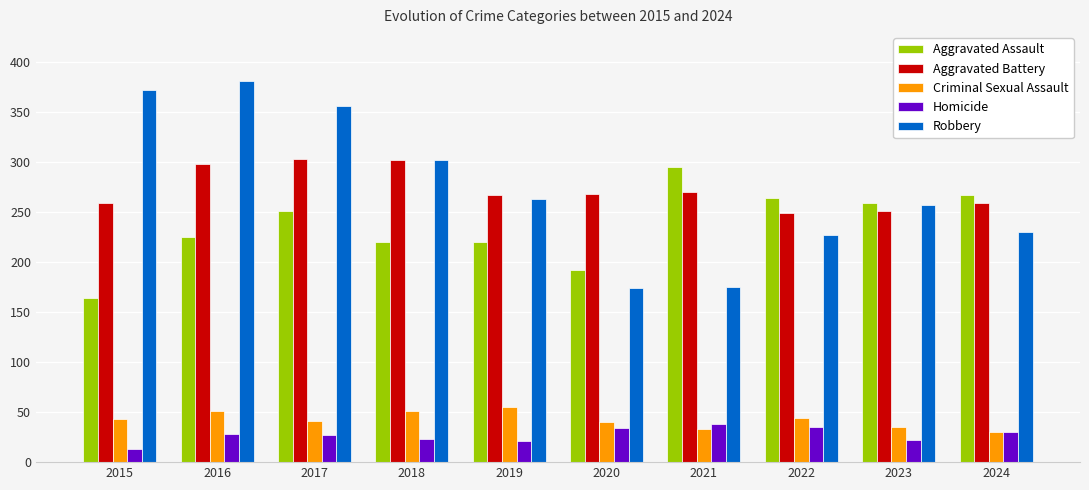

What is the maximum value for Criminal Sexual Assault?

55